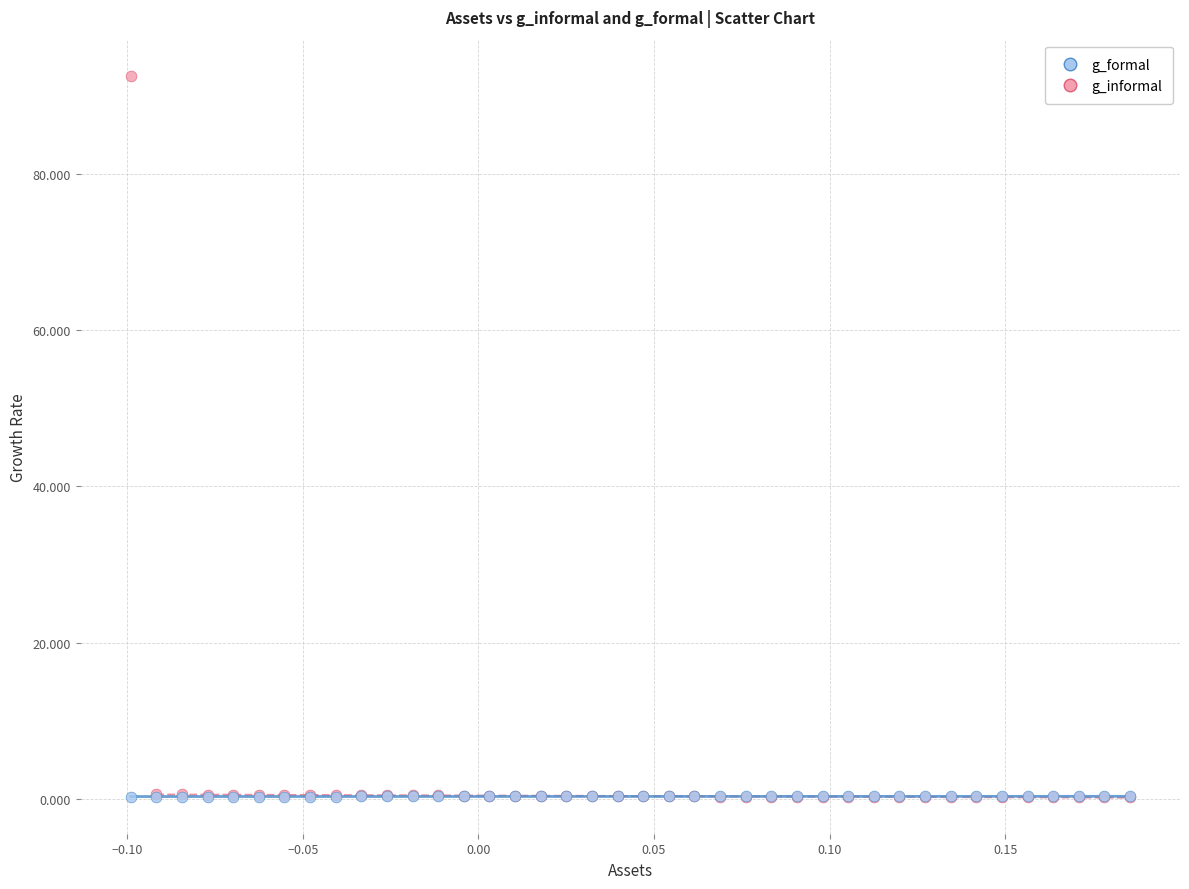

Which series has the largest Y range (max minus min)?

g_informal